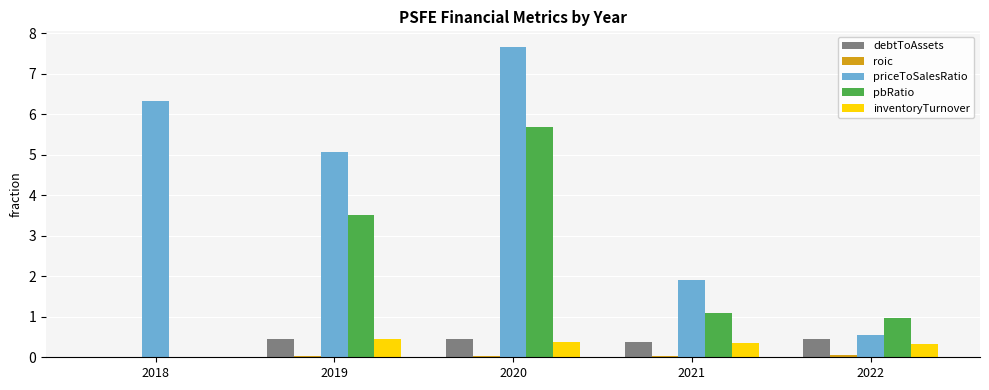

The value of pbRatio at 2019 is 3.5. True or false?

True